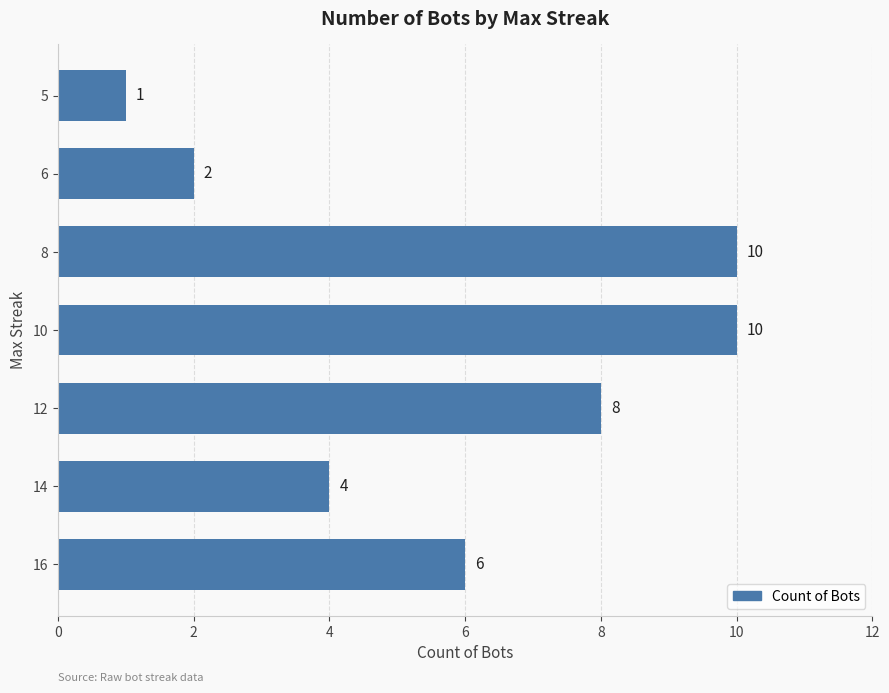

What is the ratio of the value at 16 to the value at 6?

3.0